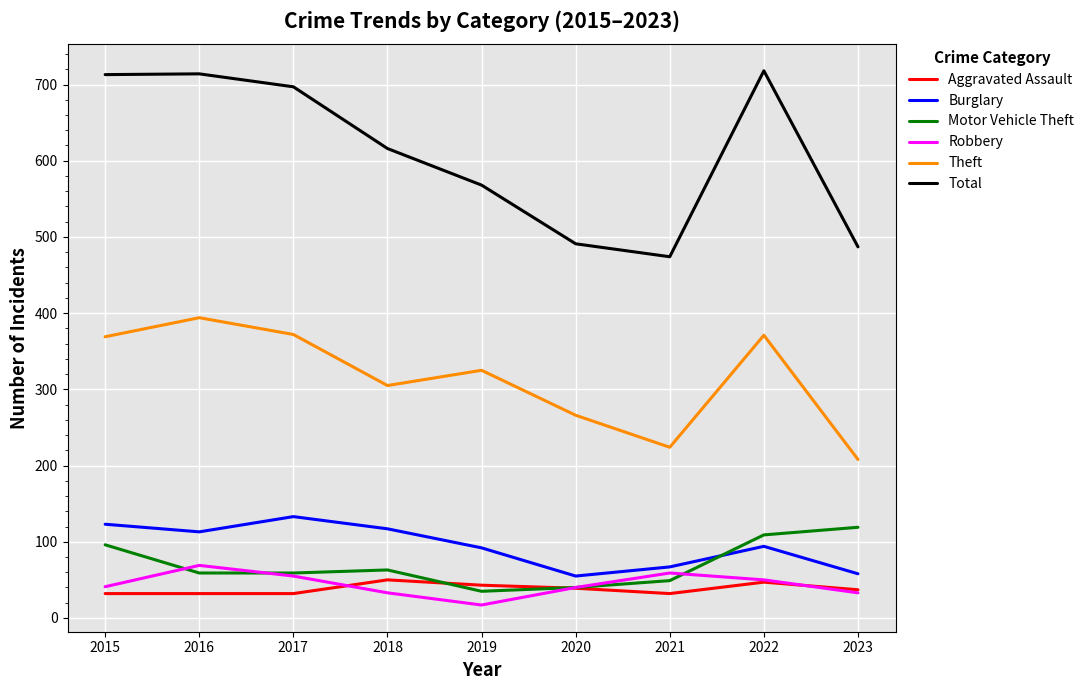

True or false: Total has a value of 474 at 2021.

True